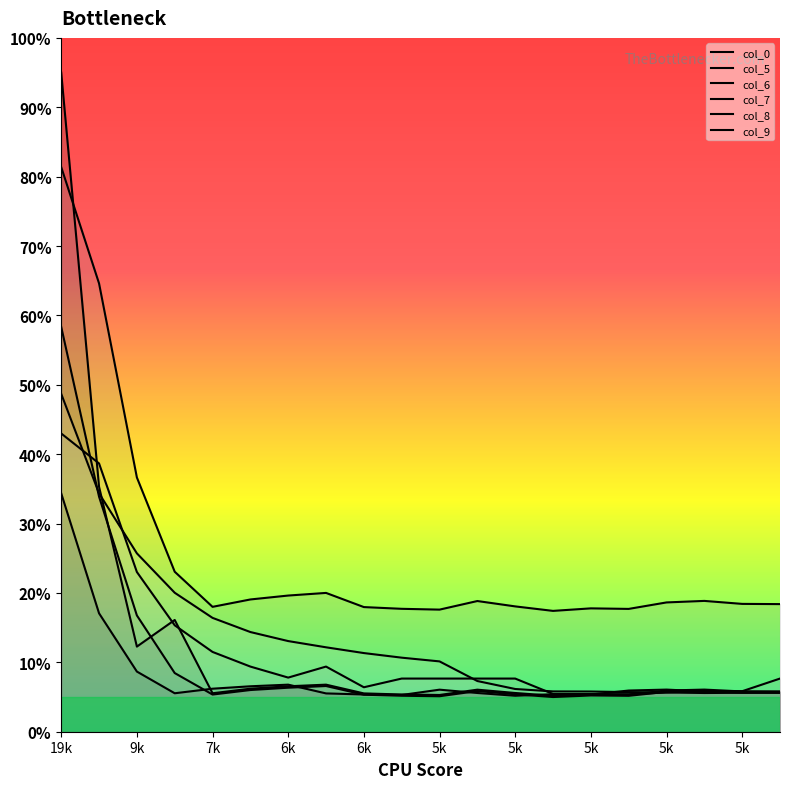

Is the value of col_0 at 5.54374 greater than the value of col_9 at 5.5621?

Yes